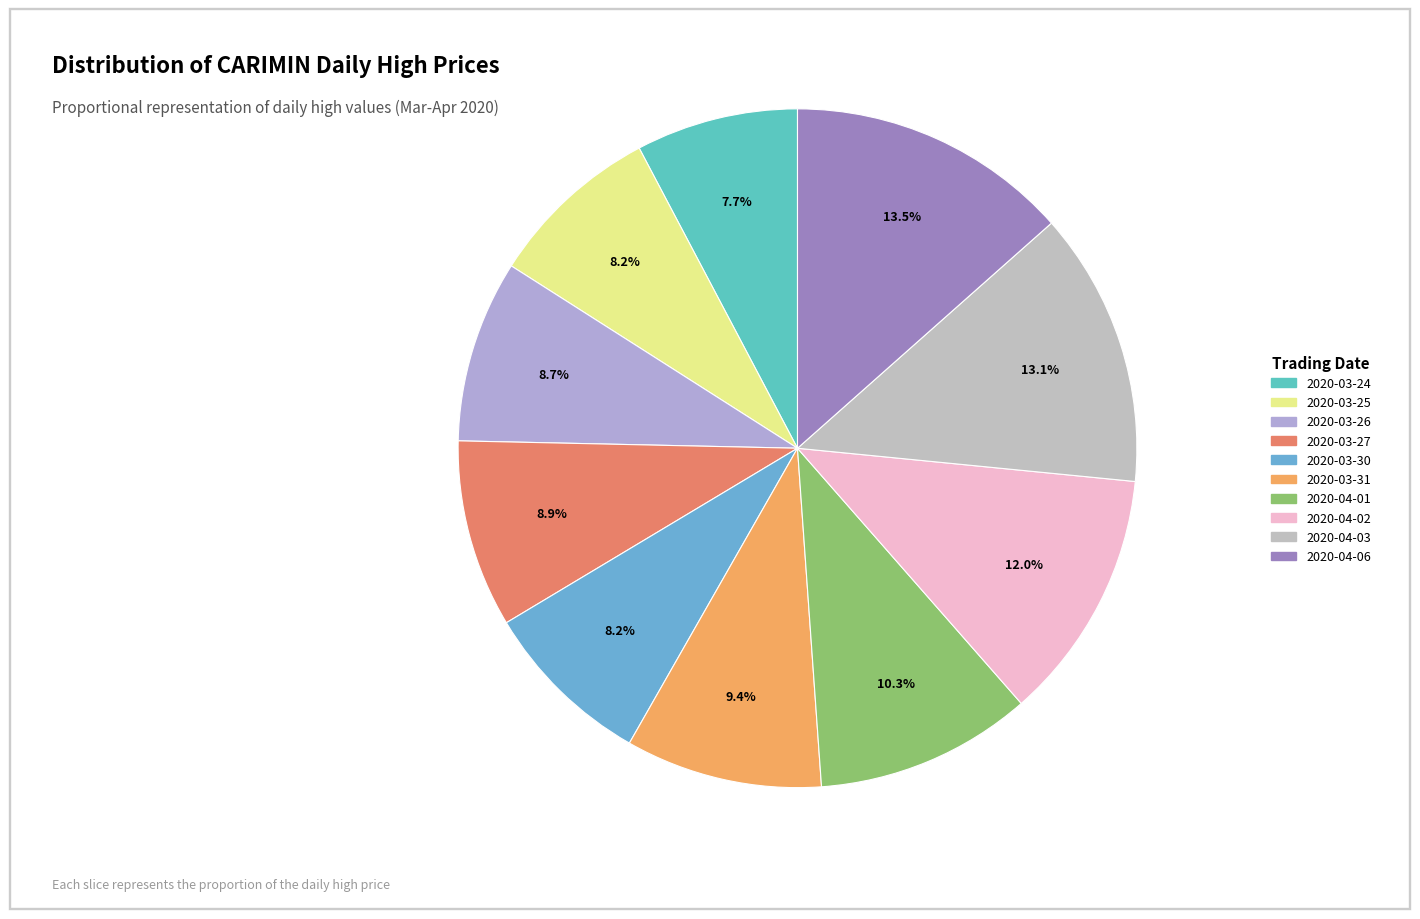

What is the smallest slice in the pie chart?

2020-03-24